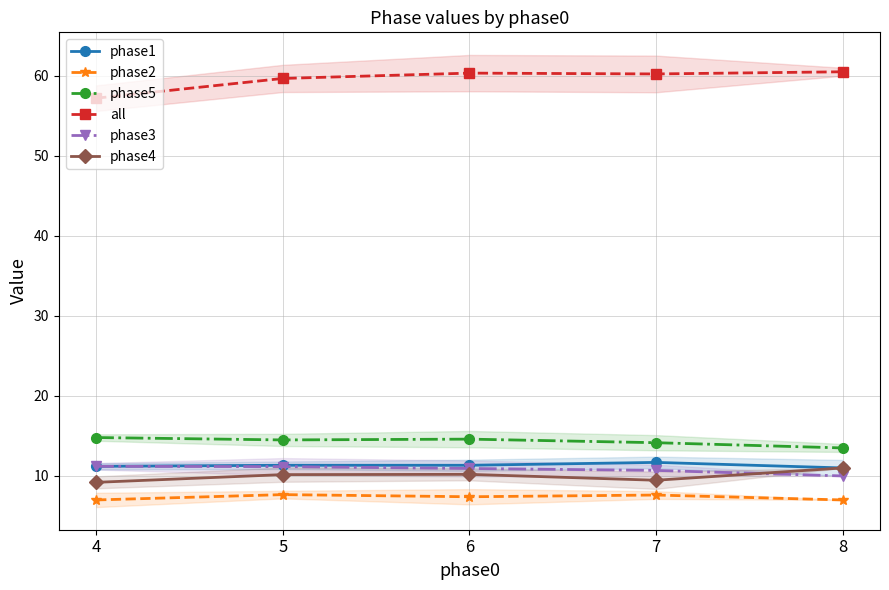

Where is the first local maximum for all?

6